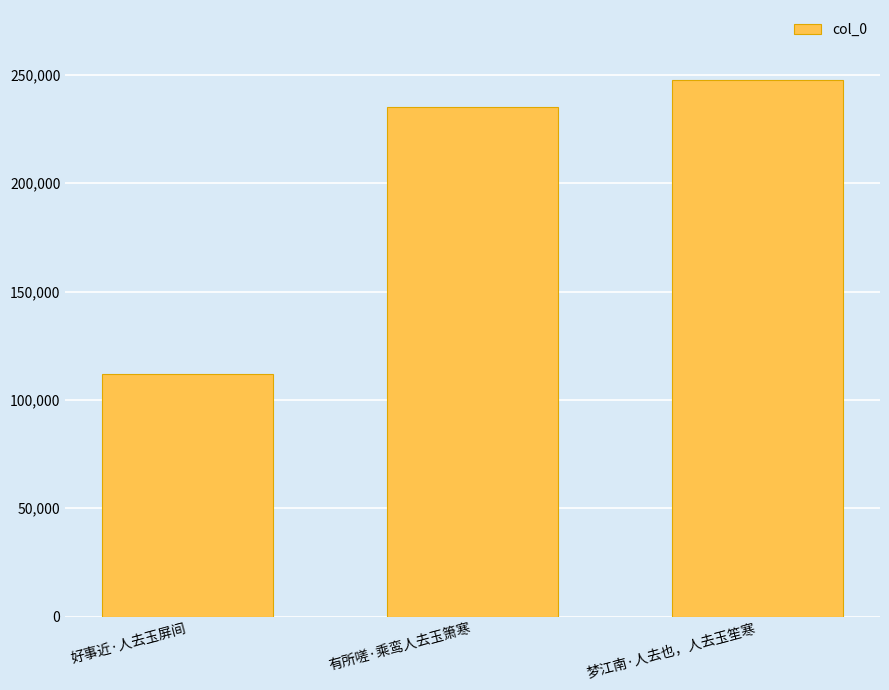

How many bars are there in total?

3